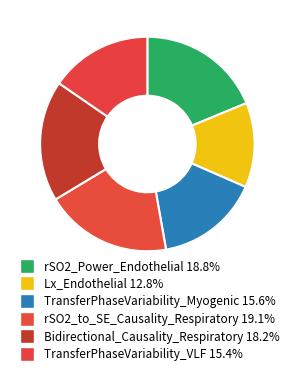

Is TransferPhaseVariability_Myogenic the majority of the pie?

No